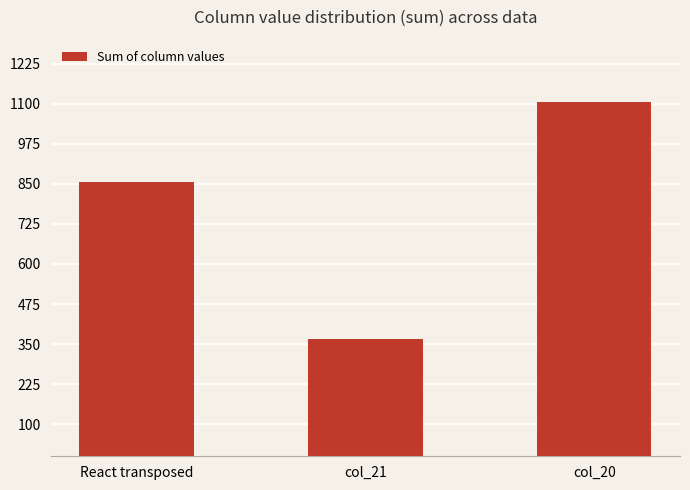

What is the label of the 2nd bar from the right?

col_21